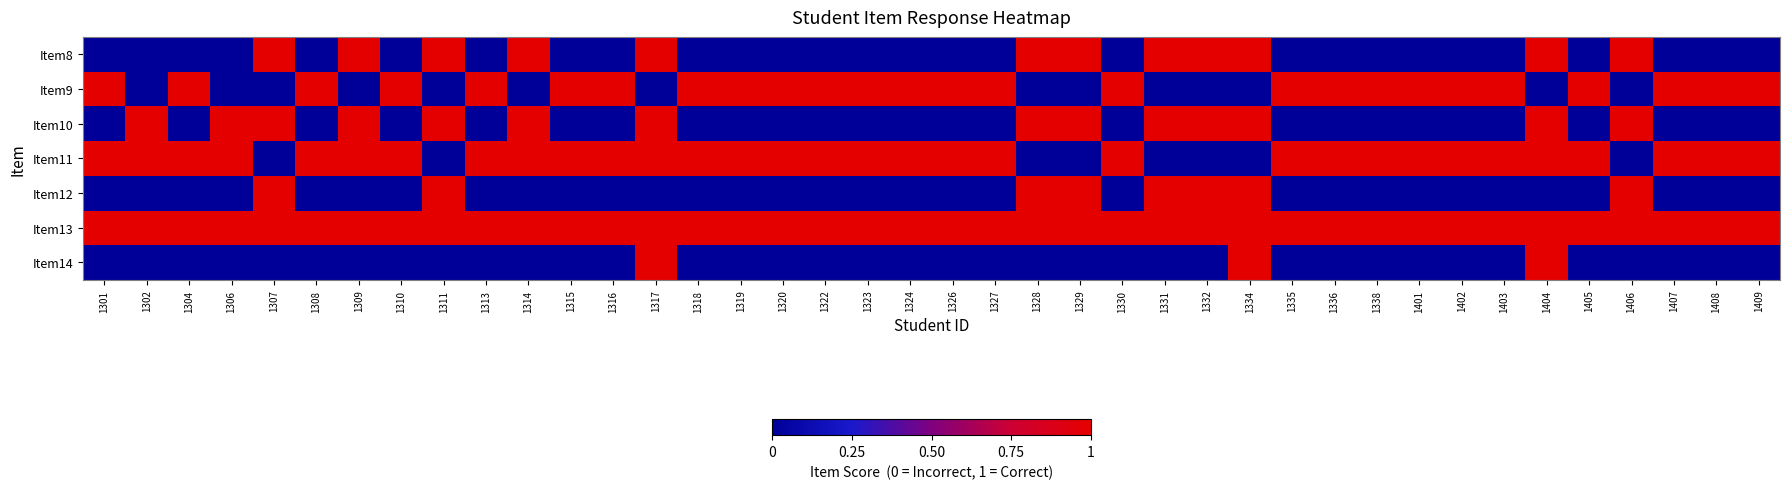

Which series has the largest total across all categories?

Item13